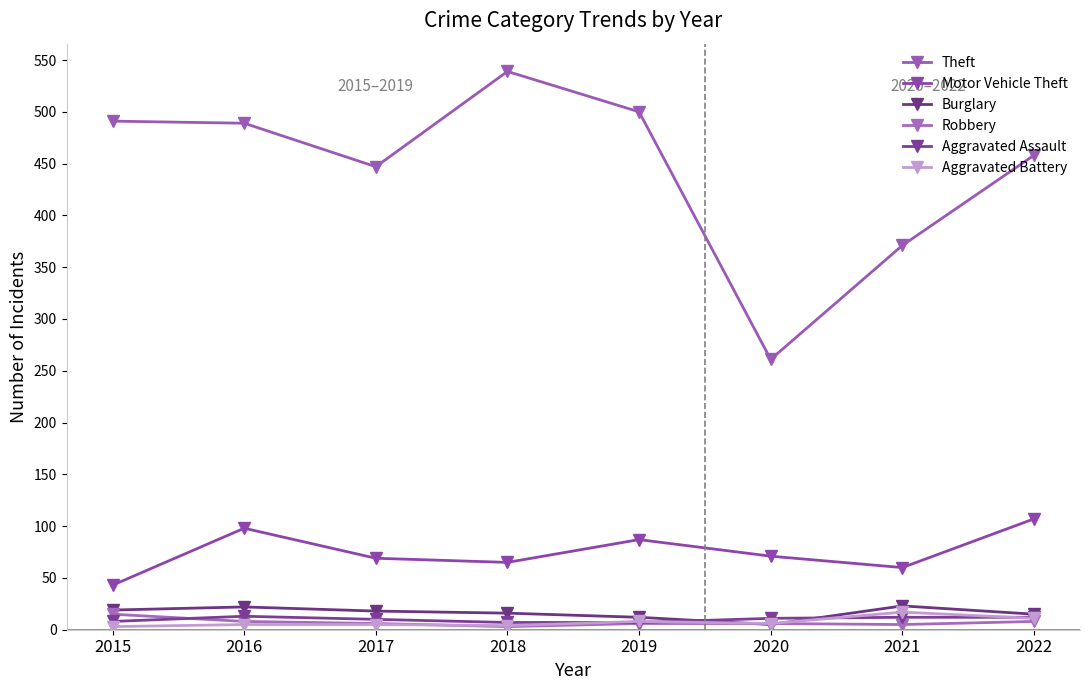

How many intersections are there between Robbery and Aggravated Battery?

1